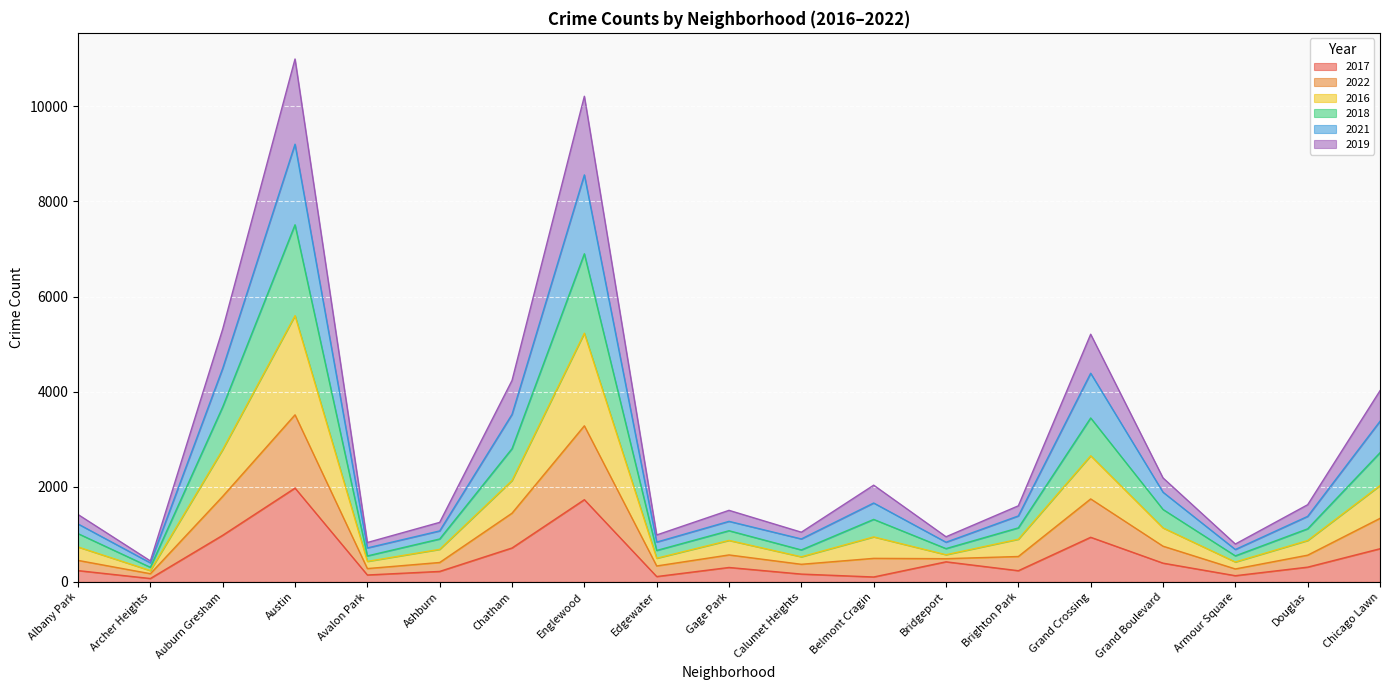

What is the label of the 17th point from the left?

Armour Square